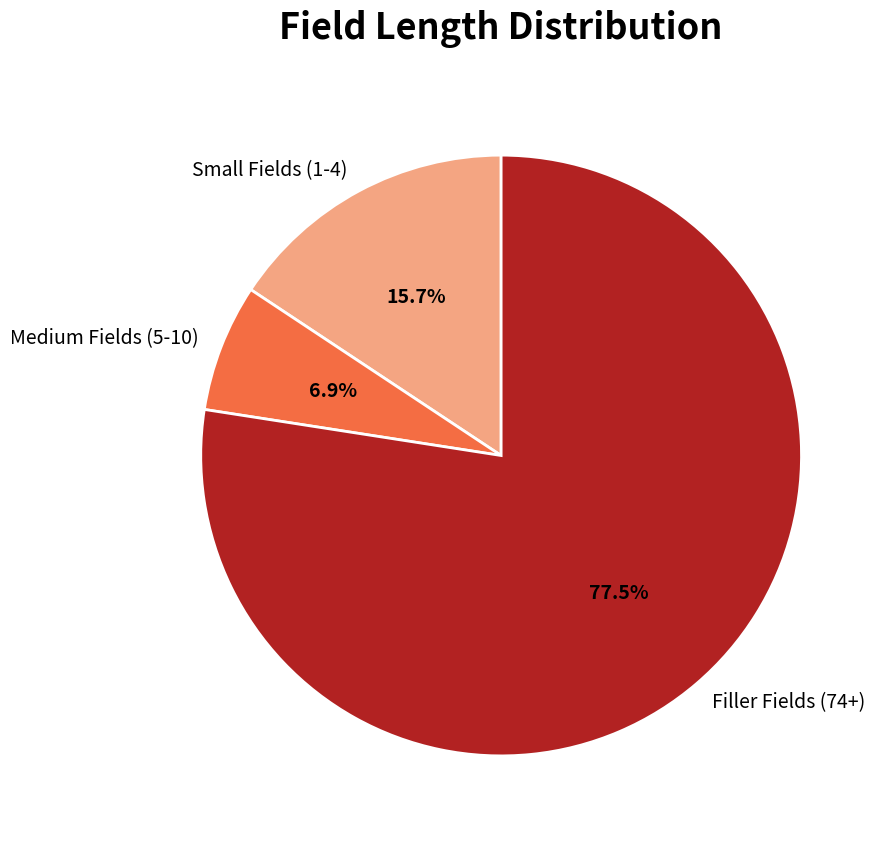

To the nearest percent, what is the difference between the largest and smallest slice percentages?

71%